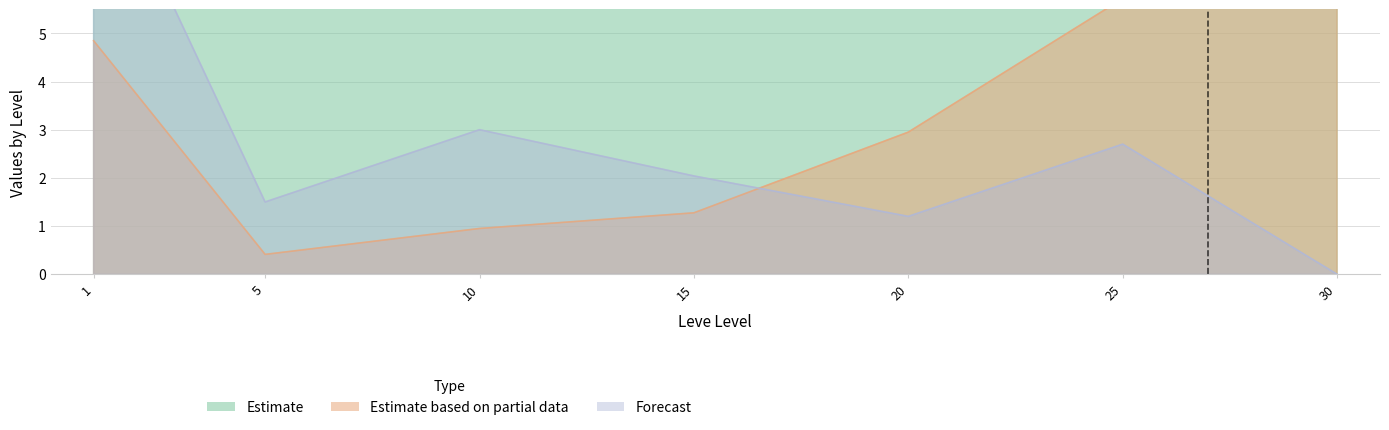

True or false: Leve EXP and LevePriceNQ cross at least once.

False